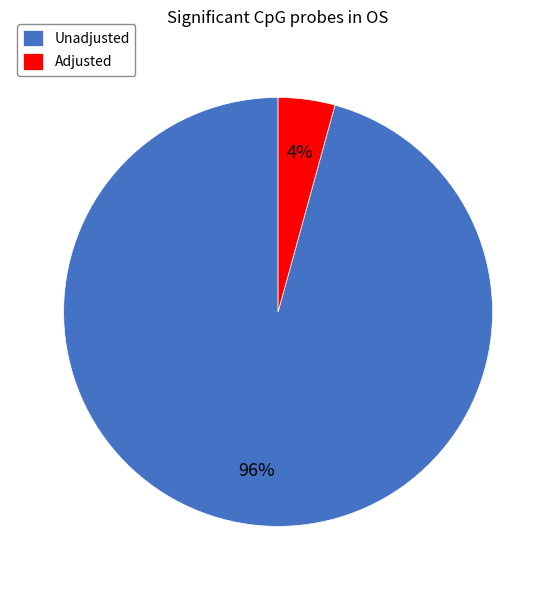

To the nearest percent, what is the average slice percentage?

50%